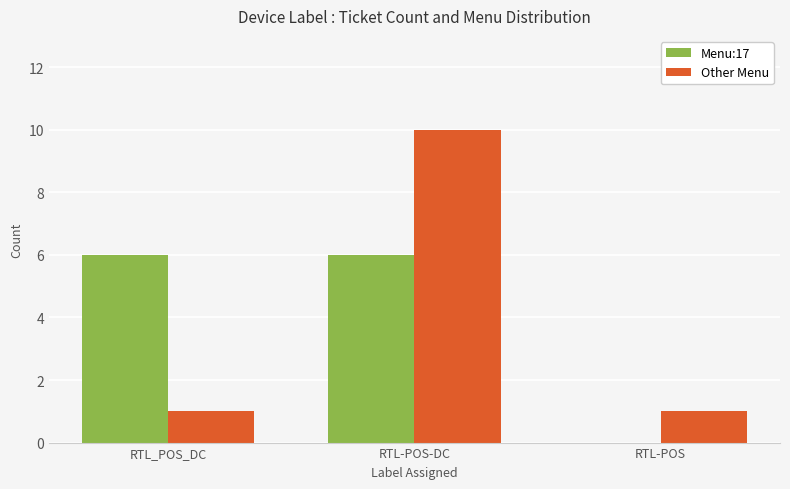

Which series changed the most between RTL-POS-DC and RTL-POS?

Other Menu